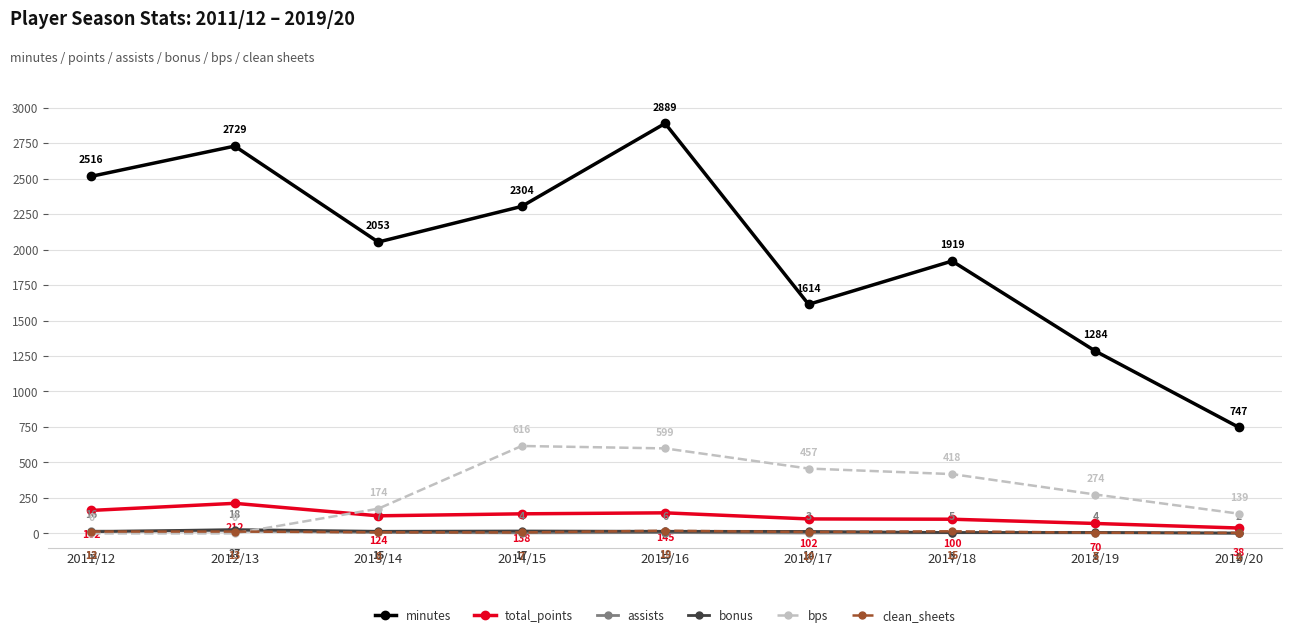

What is the minimum value for clean_sheets?

4